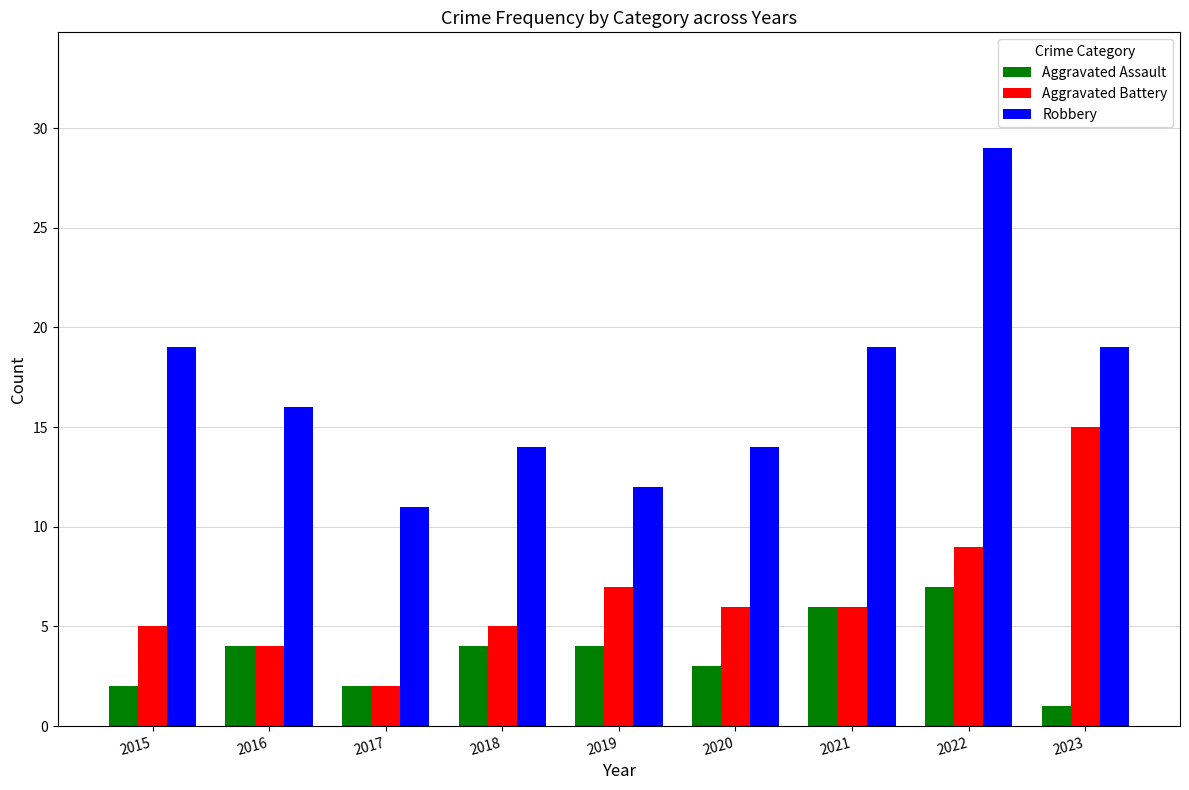

Reading left to right, what are all the values shown in this chart?

Aggravated Assault: 2015=2	2016=4	2017=2	2018=4	2019=4	2020=3	2021=6	2022=7	2023=1
Aggravated Battery: 2015=5	2016=4	2017=2	2018=5	2019=7	2020=6	2021=6	2022=9	2023=15
Robbery: 2015=19	2016=16	2017=11	2018=14	2019=12	2020=14	2021=19	2022=29	2023=19